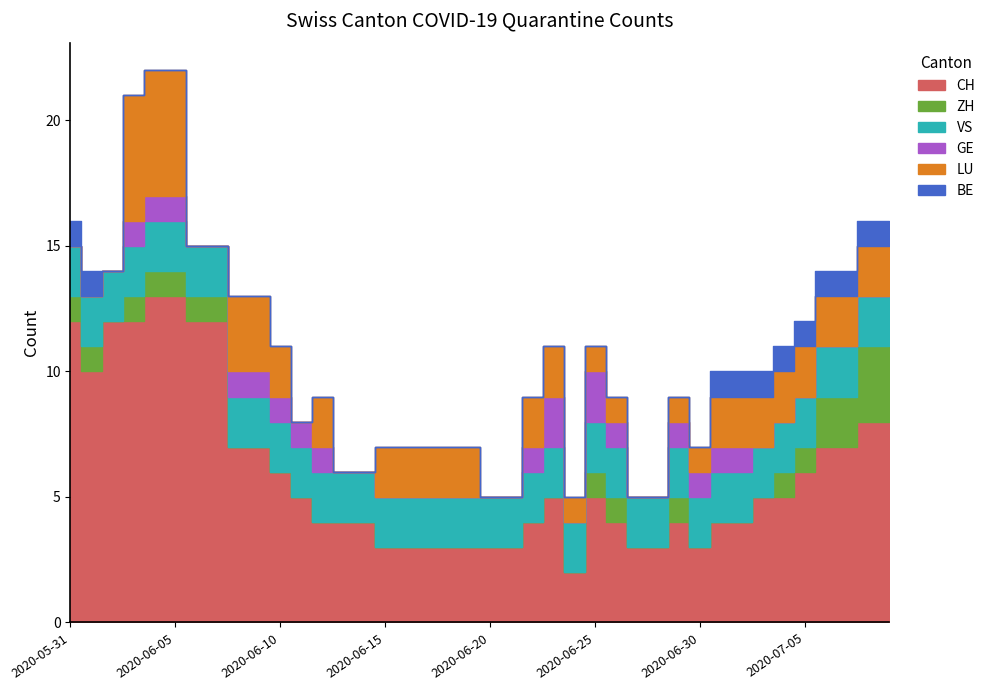

At which label does GE reach its peak?

2020-06-23